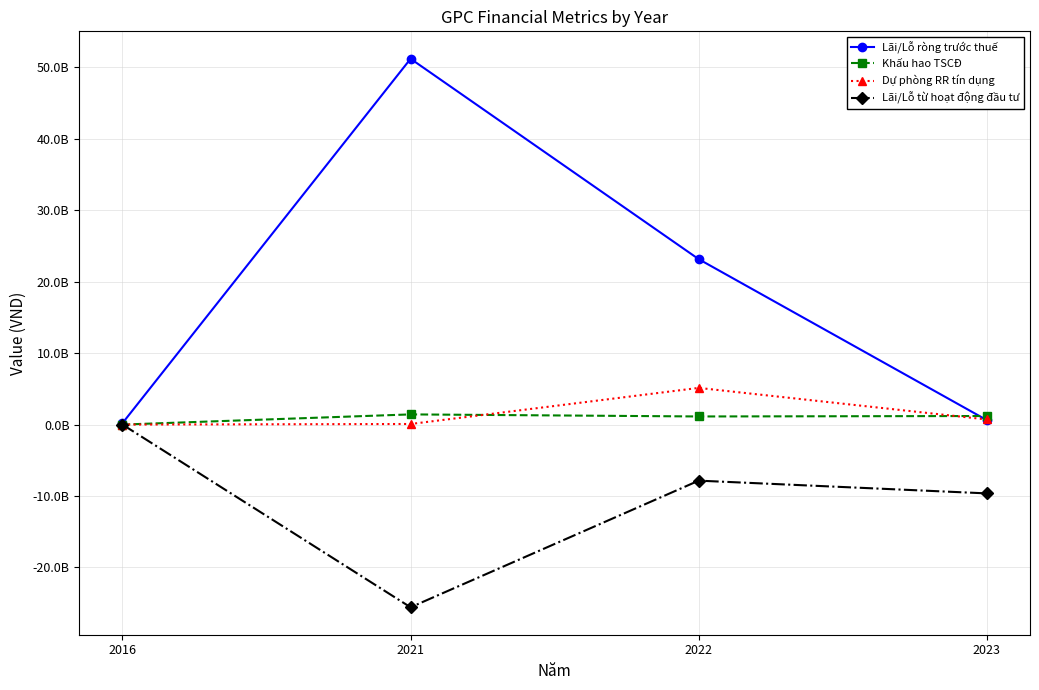

Reading left to right, transcribe all the data shown in this chart.

Lãi/Lỗ ròng trước thuế: 2016=202808740	2021=51199818069	2022=23153482981	2023=623343320
Khấu hao TSCĐ: 2016=0	2021=1423623057	2022=1134381578	2023=1197608664
Dự phòng RR tín dụng: 2016=0	2021=80399734	2022=5132246754	2023=714506244
Lãi/Lỗ từ hoạt động đầu tư: 2016=-2794747	2021=-25574723692	2022=-7848477041	2023=-9632719913